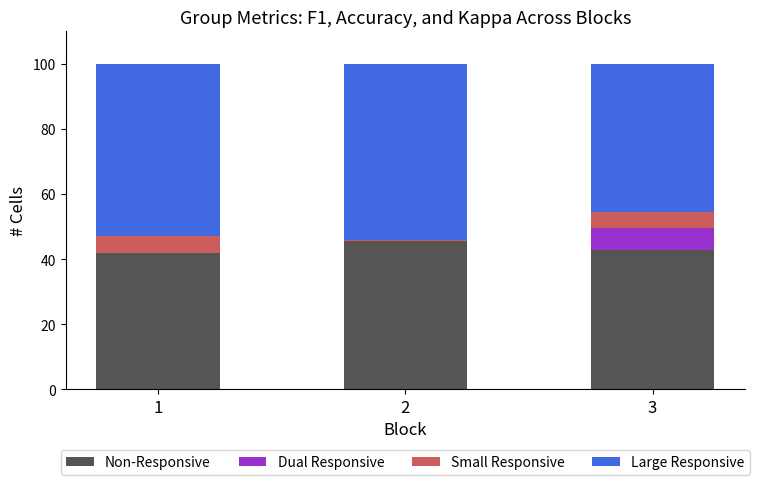

Reading left to right, list the values for the Non-Responsive series.

1=41.8	2=45.5	3=43.0